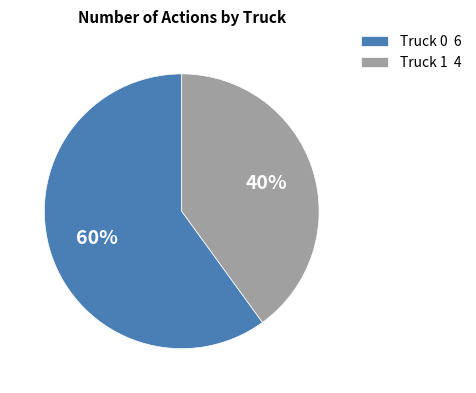

To the nearest percent, what portion does Truck 1 represent?

40%